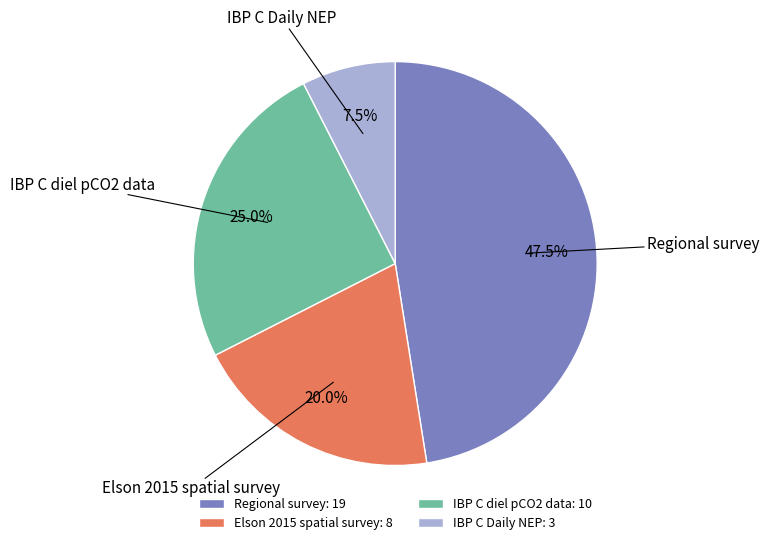

Combined, what portion of the pie is IBP C diel pCO2 data and IBP C Daily NEP?

32.5%